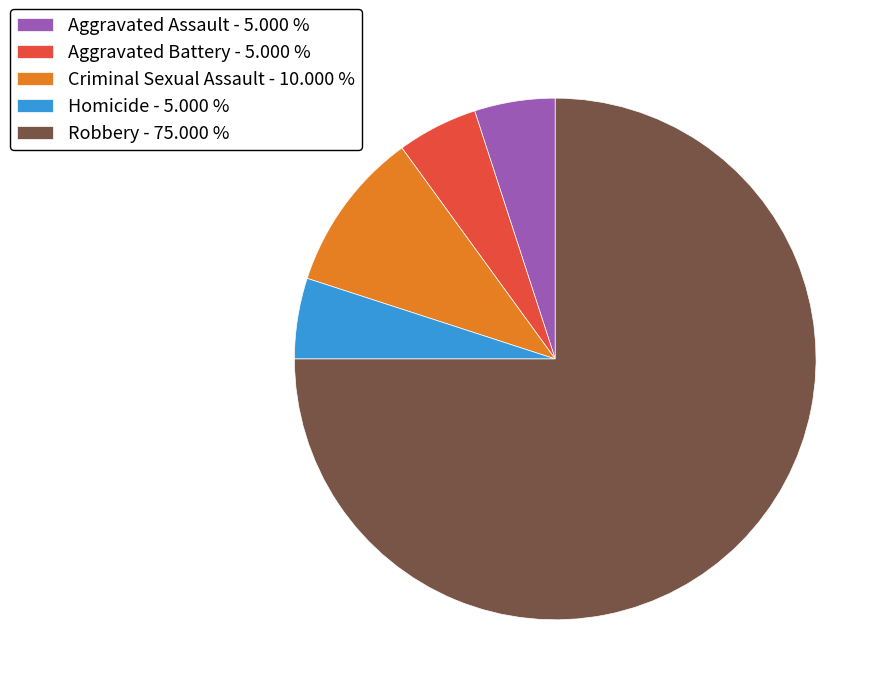

Is there a majority slice in this chart?

Yes